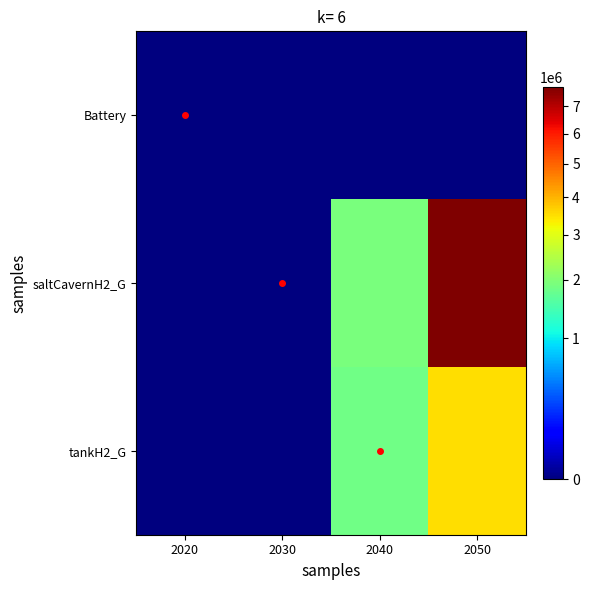

Which series has the widest spread of values?

saltCavernH2_G